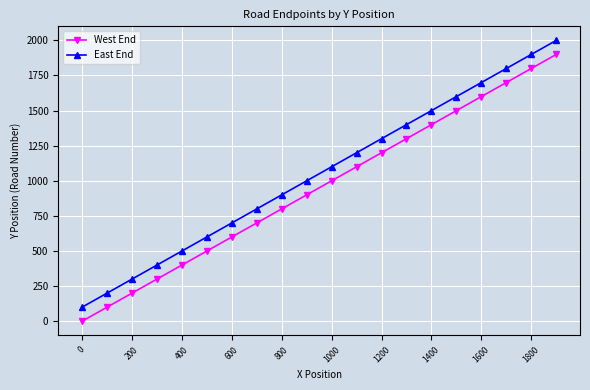

How many series are shown in this chart?

2